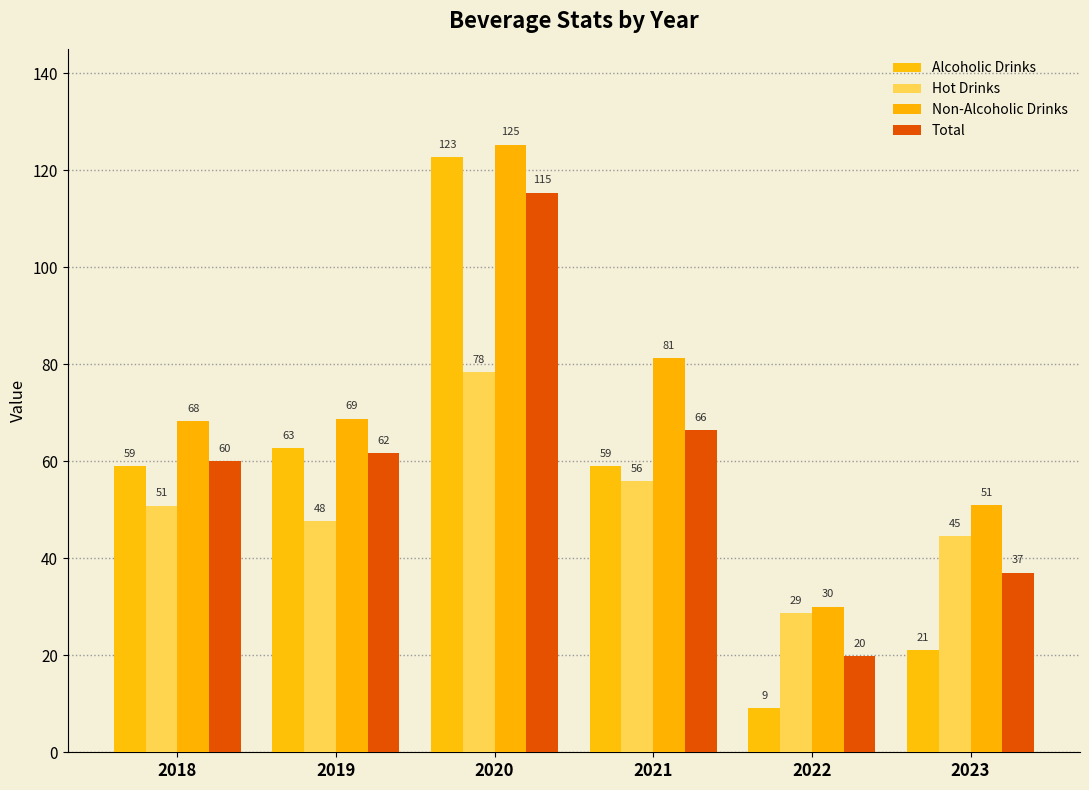

What are all the series names shown in the legend?

Alcoholic Drinks, Hot Drinks, Non-Alcoholic Drinks, Total